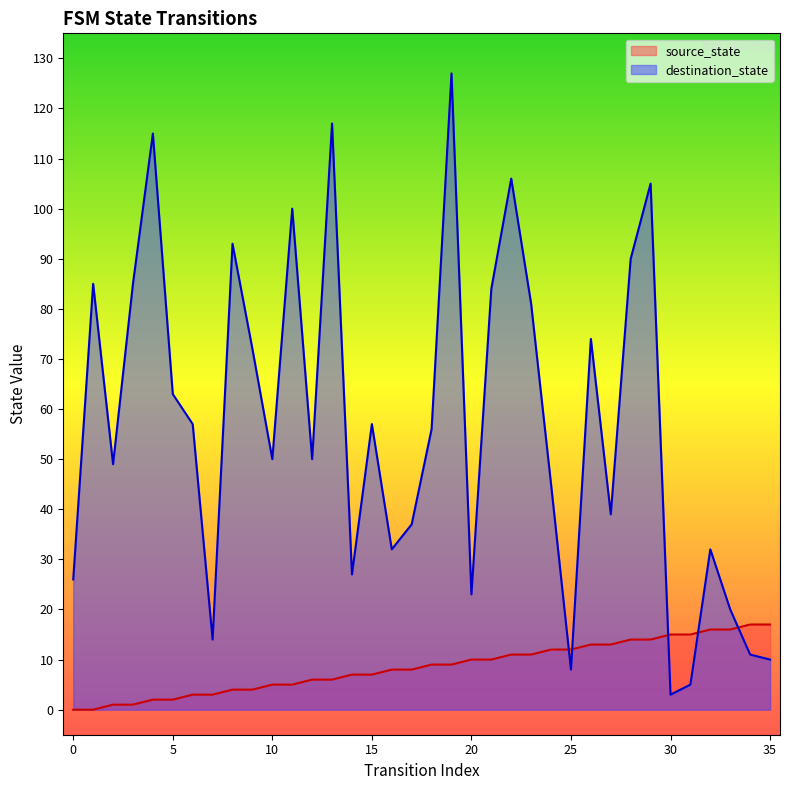

True or false: source_state and destination_state cross at least once.

True